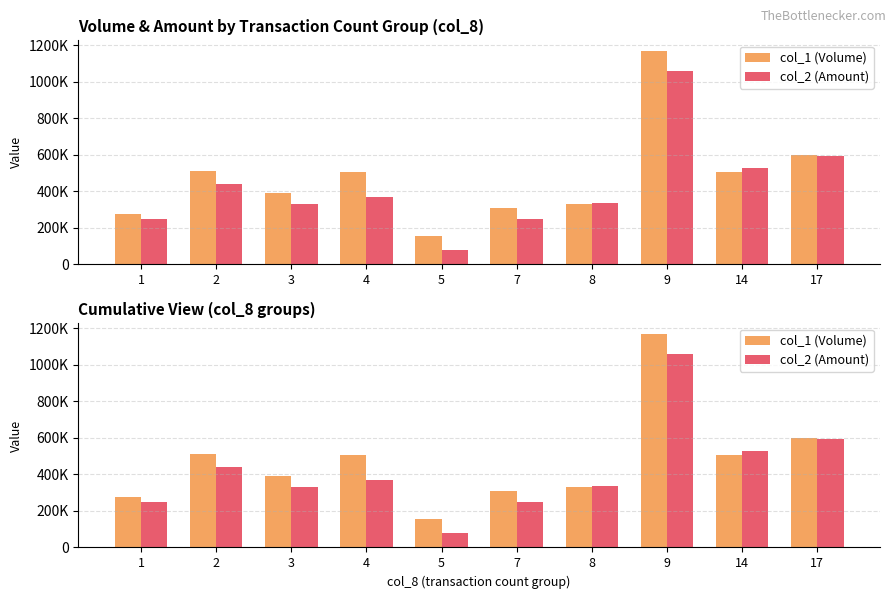

Is it true that col_2 (Amount) equals 438400 at 2?

True